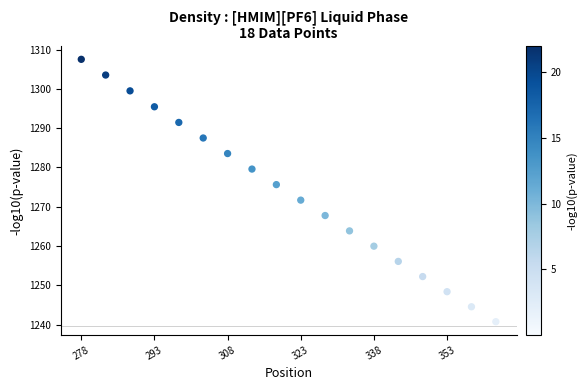

What is the range of X values (max minus min)?

85.0